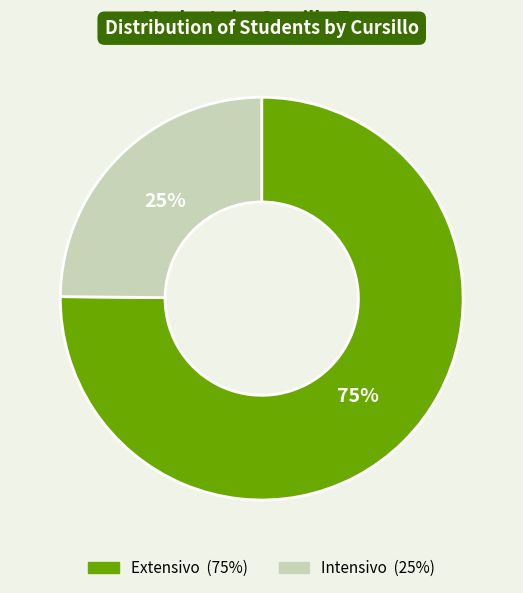

To the nearest percent, what is the combined percentage of Intensivo and Extensivo?

100%